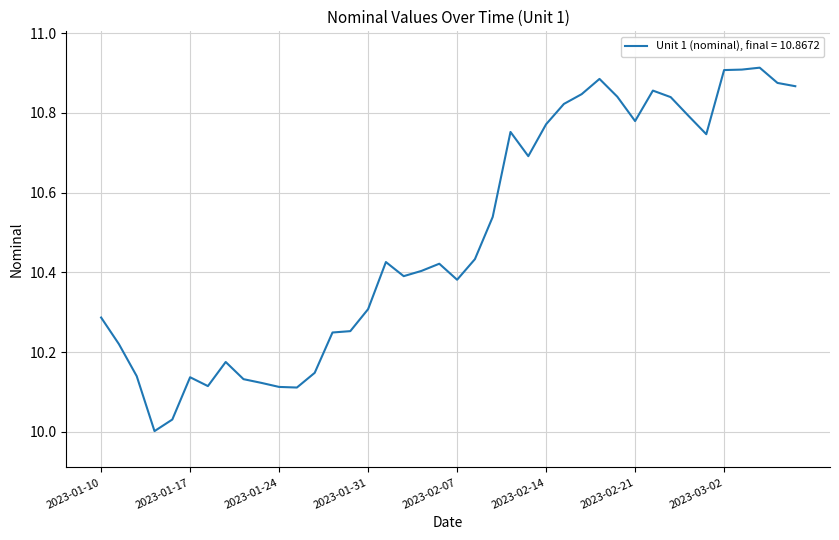

What is the difference between the maximum and minimum values?

0.9